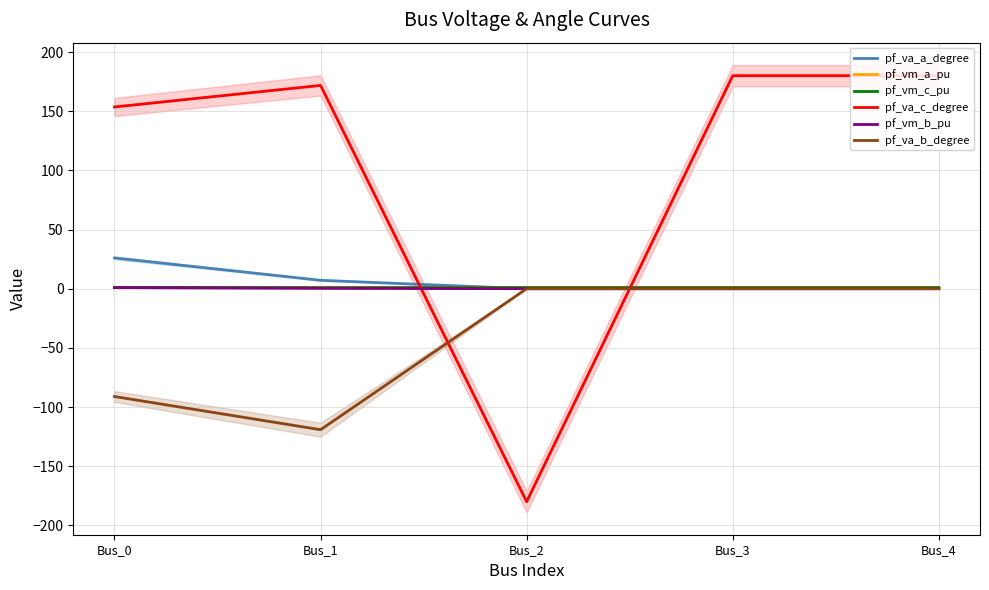

What is the greatest value displayed?

180.0